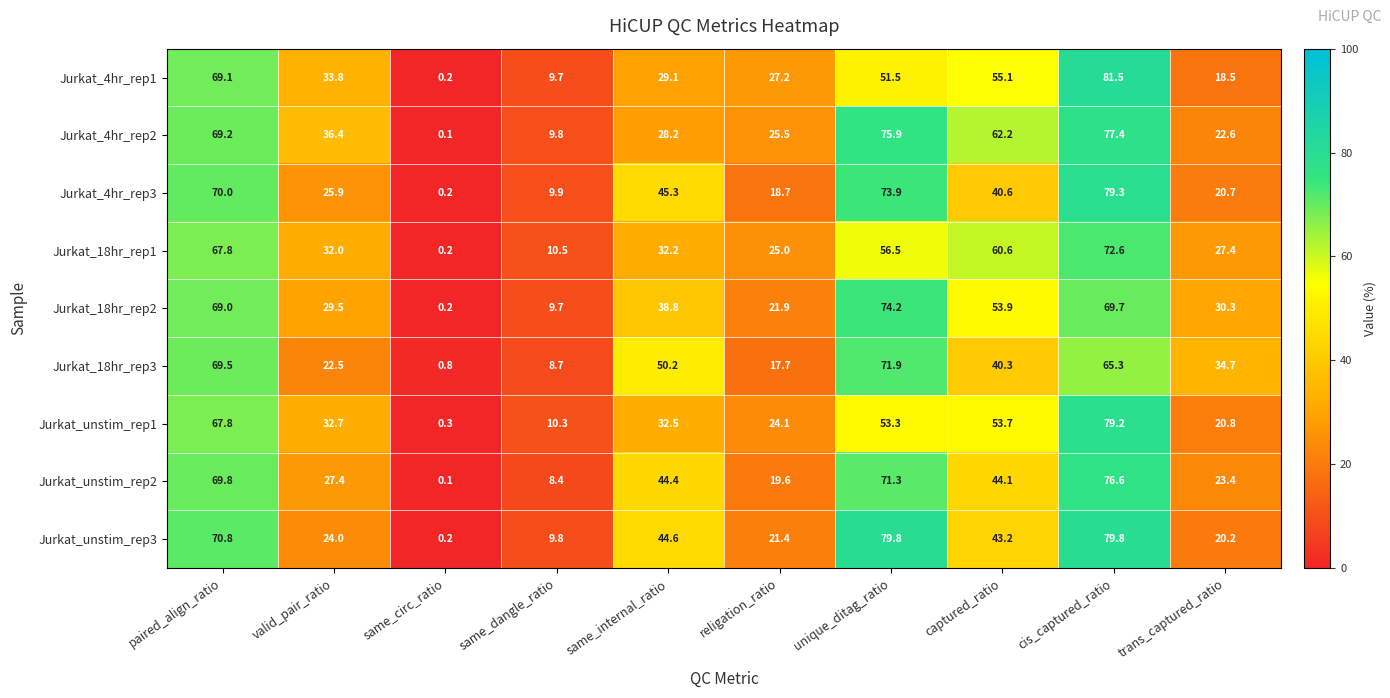

The Jurkat_unstim_rep1 series shows 8.3 at same_internal_ratio. True or false?

False